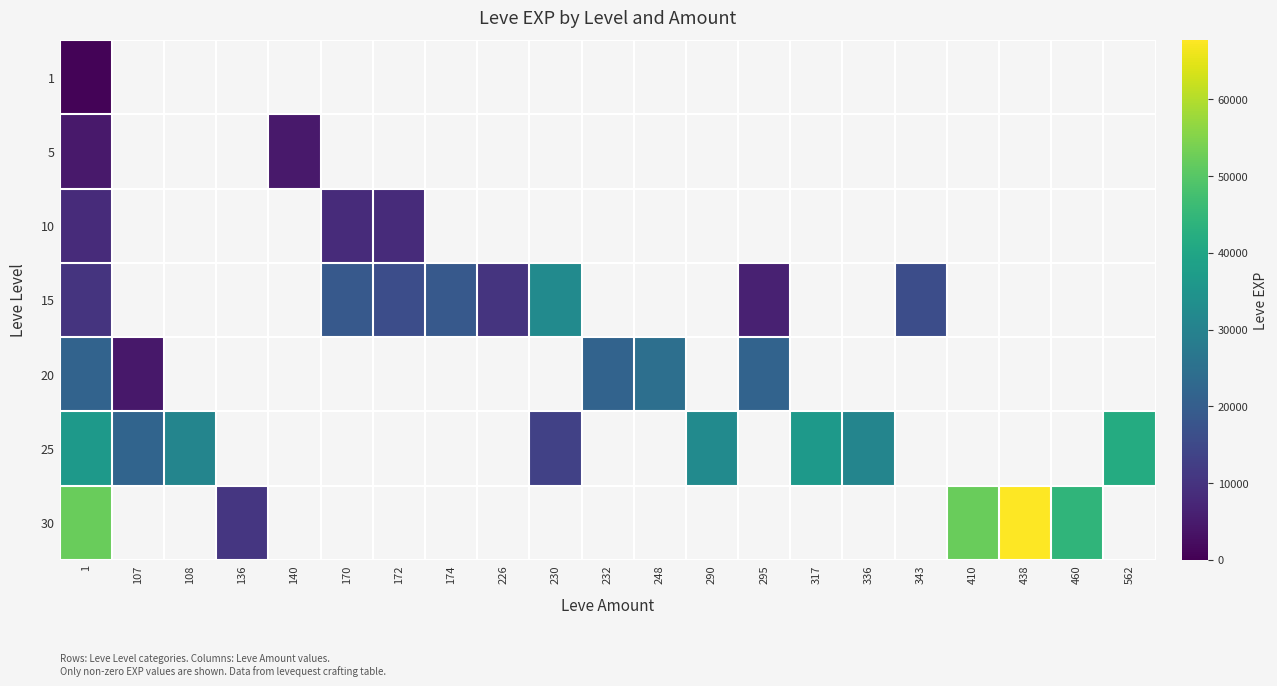

Is it true that 20 equals 21600.0 at 1?

True